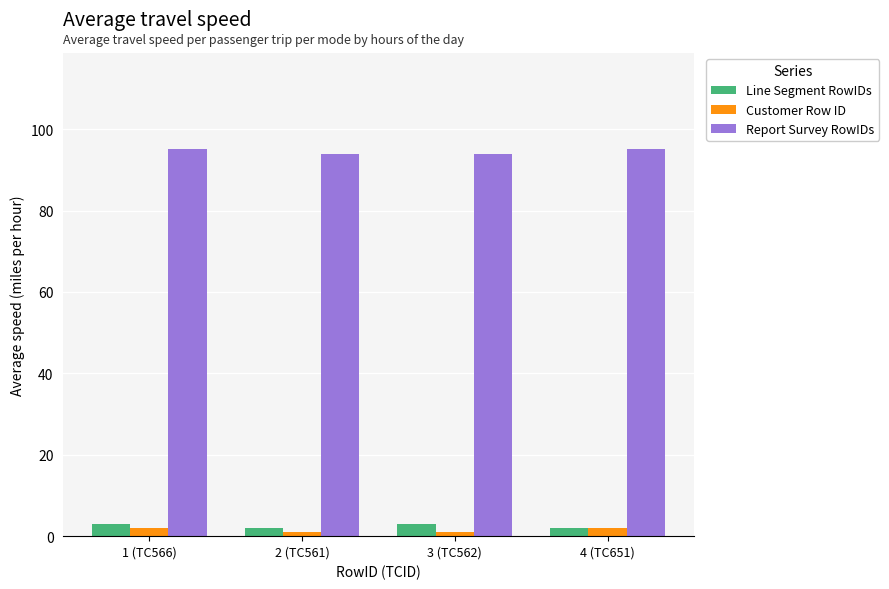

What are all the series names shown in the legend?

Line Segment RowIDs, Customer Row ID, Report Survey RowIDs